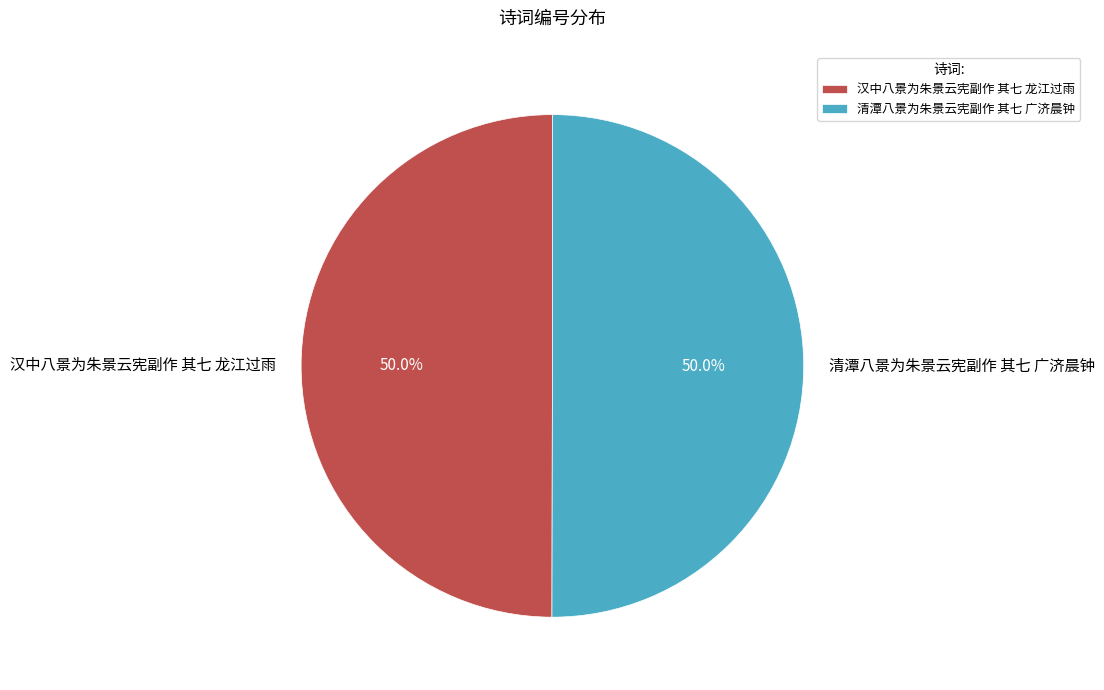

Count the number of slices in the pie.

2